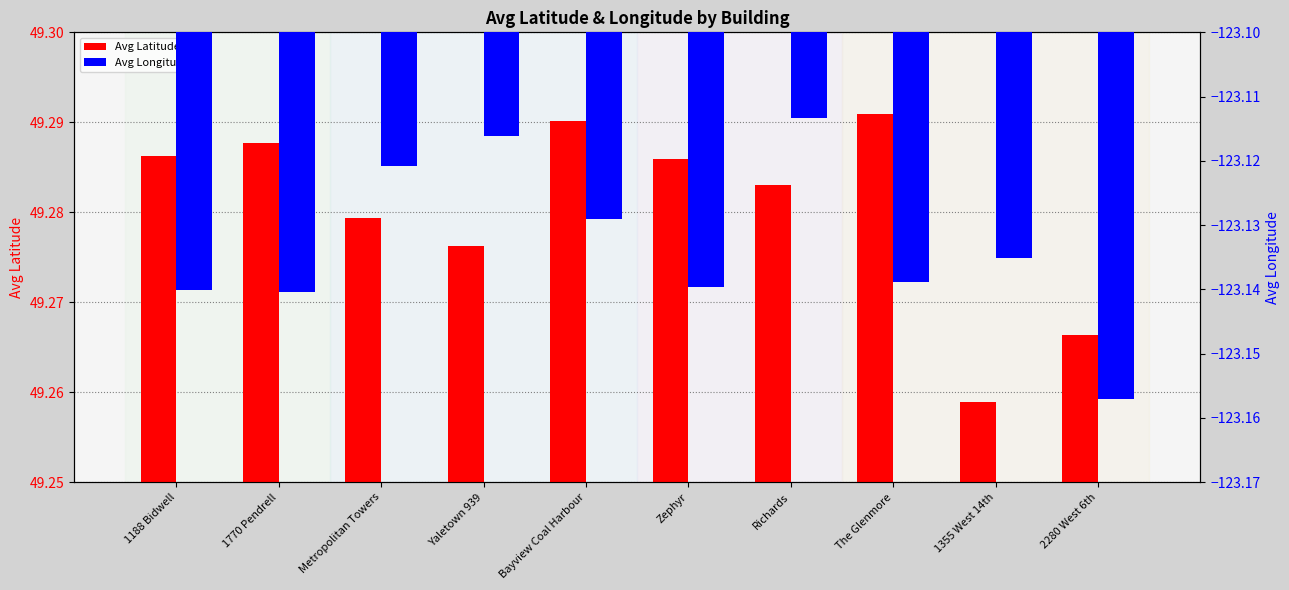

How many Avg Latitude values are between 49 and 50?

10